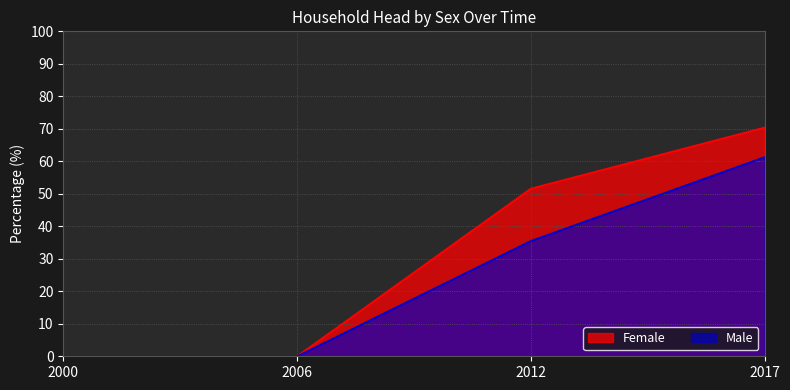

True or false: Male and Female intersect in this chart.

False